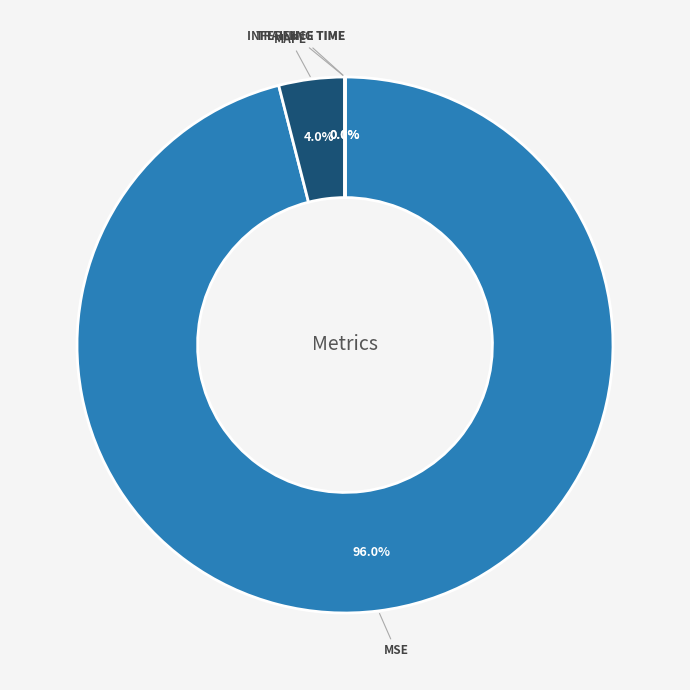

Is there any slice that represents more than half of the pie?

Yes